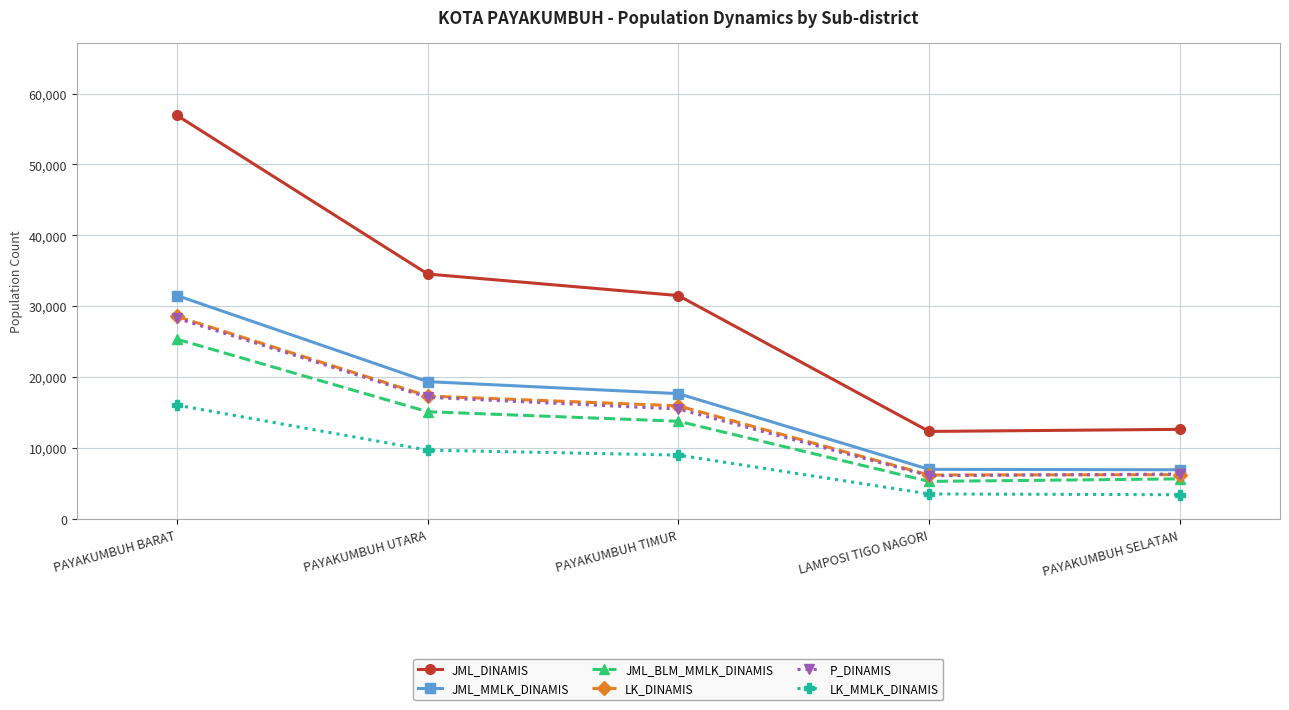

Which series has the widest spread of values?

JML_DINAMIS